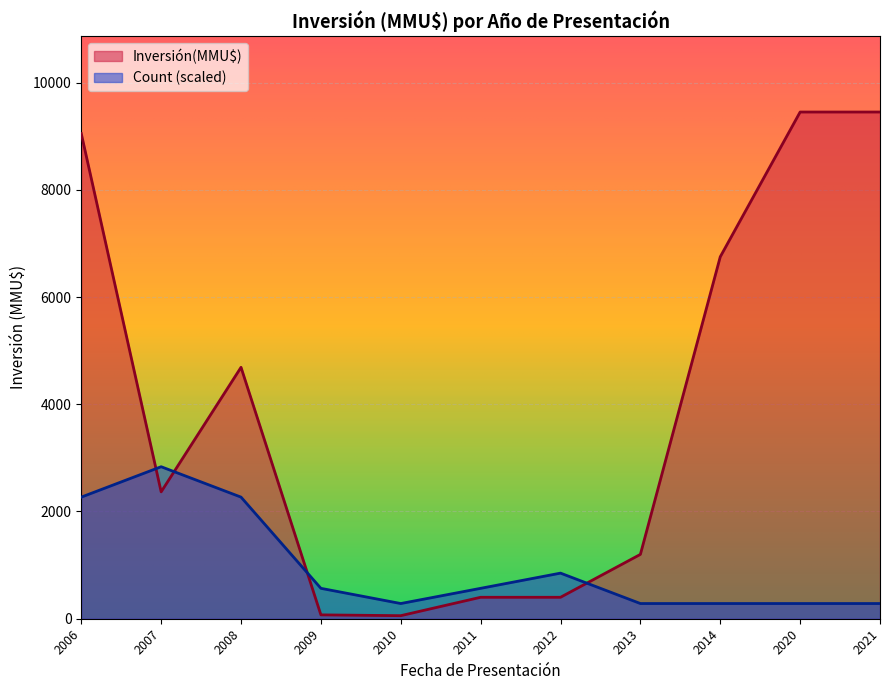

Which series has the largest total across all categories?

Inversión(MMU$)